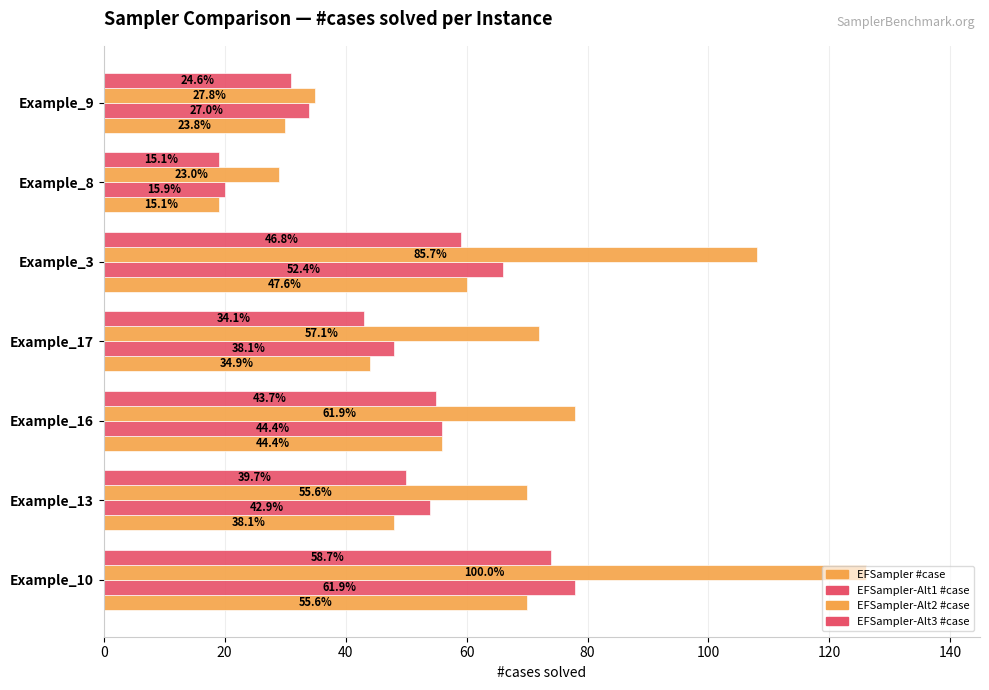

What are all the series names shown in the legend?

EFSampler #case, EFSampler-Alt1 #case, EFSampler-Alt2 #case, EFSampler-Alt3 #case